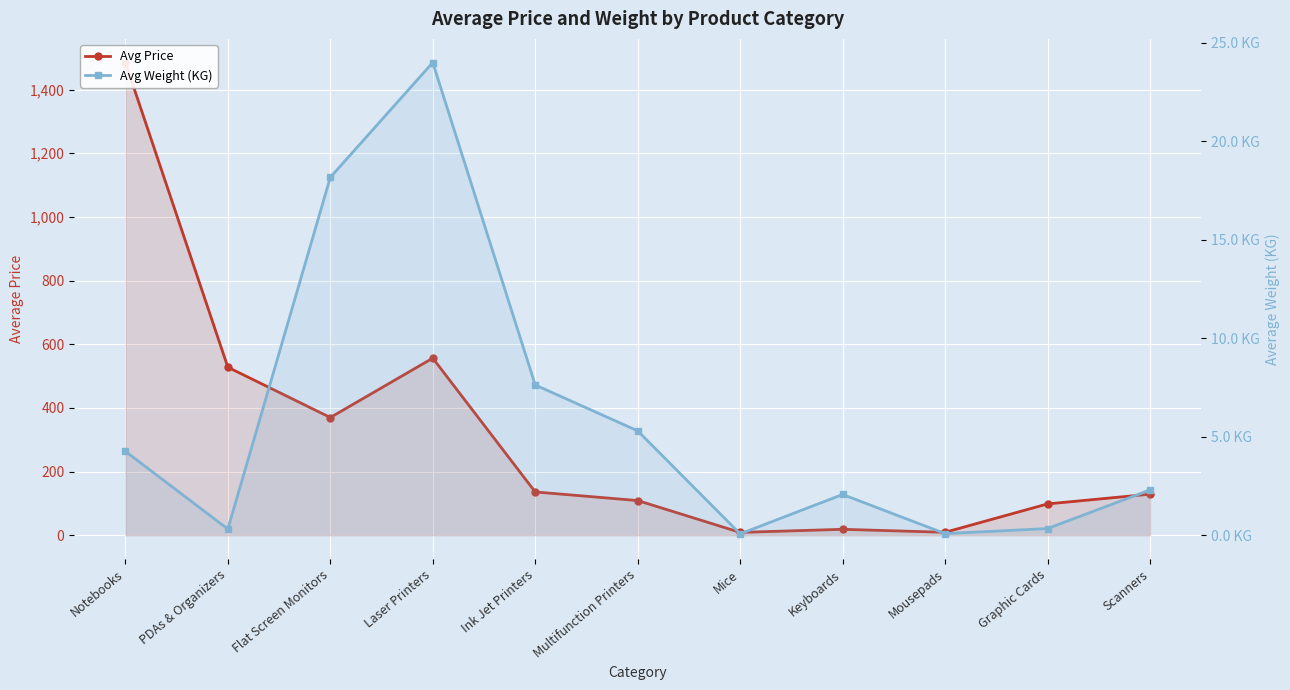

Which category has the highest value across all series?

Notebooks